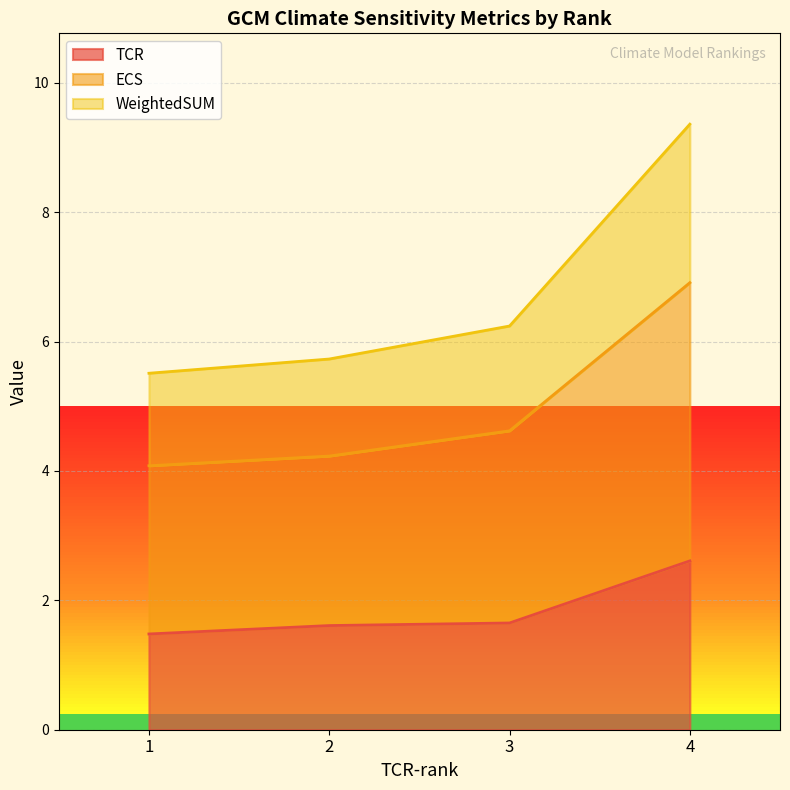

True or false: ECS and TCR cross at least once.

False